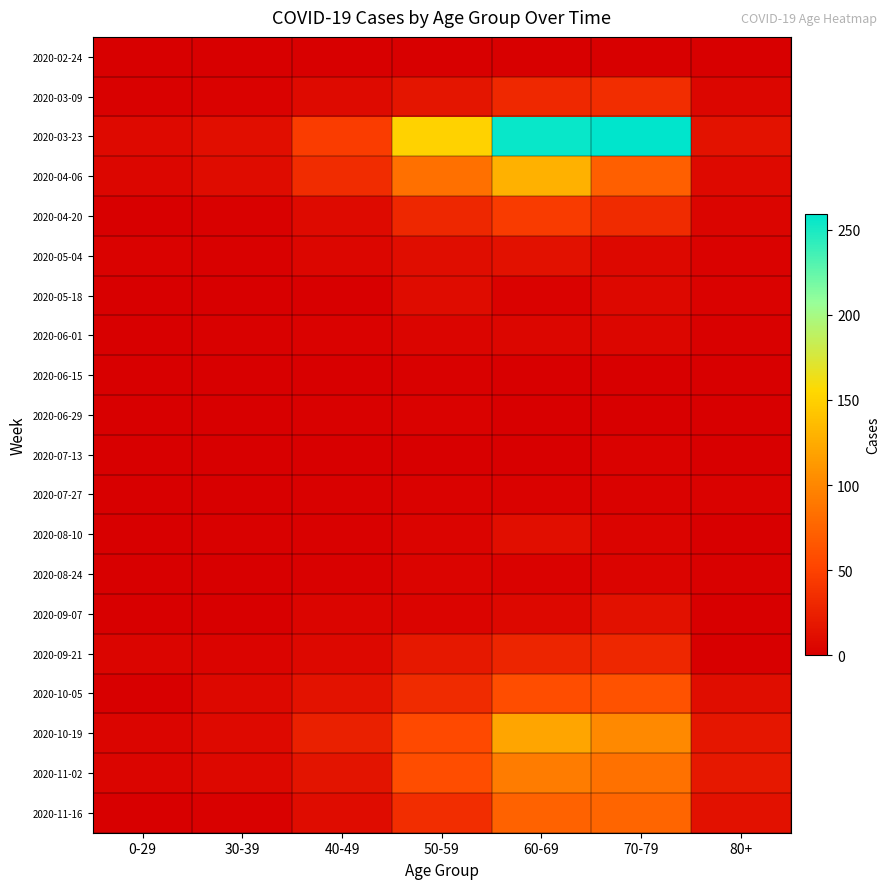

Rank the series by their maximum value, from highest to lowest.

2020-03-23, 2020-04-06, 2020-10-19, 2020-11-02, 2020-11-16, 2020-10-05, 2020-04-20, 2020-03-09, 2020-09-21, 2020-05-04, 2020-09-07, 2020-08-10, 2020-05-18, 2020-06-01, 2020-08-24, 2020-06-29, 2020-07-13, 2020-07-27, 2020-06-15, 2020-02-24